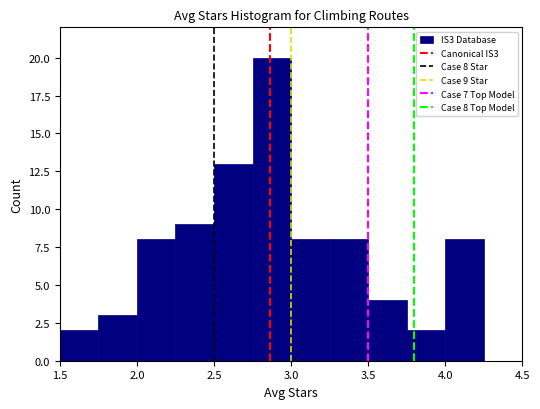

Over which range of the x-axis is the bar tallest?

2.75 to 3.00